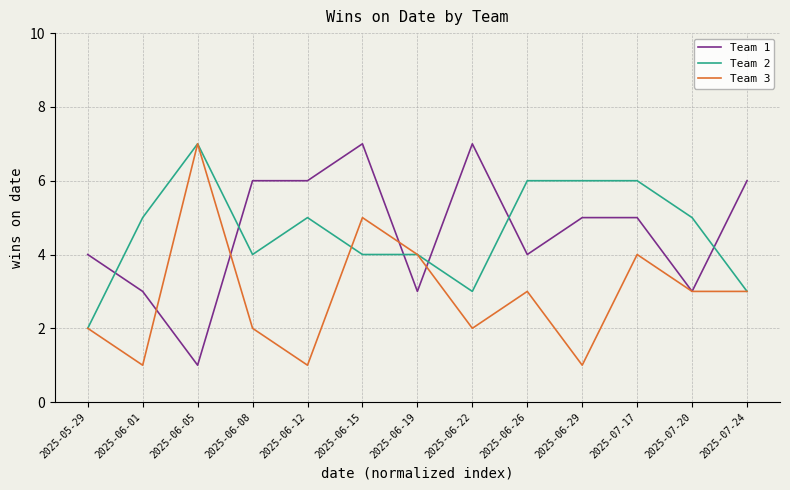

Which category has the lowest value in the Team 2 series?

2025-05-29